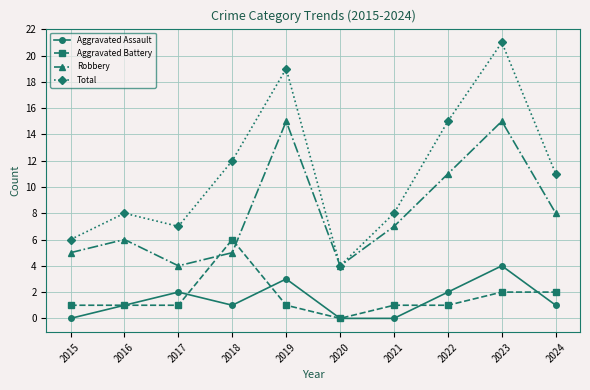

What is the greatest value displayed?

21